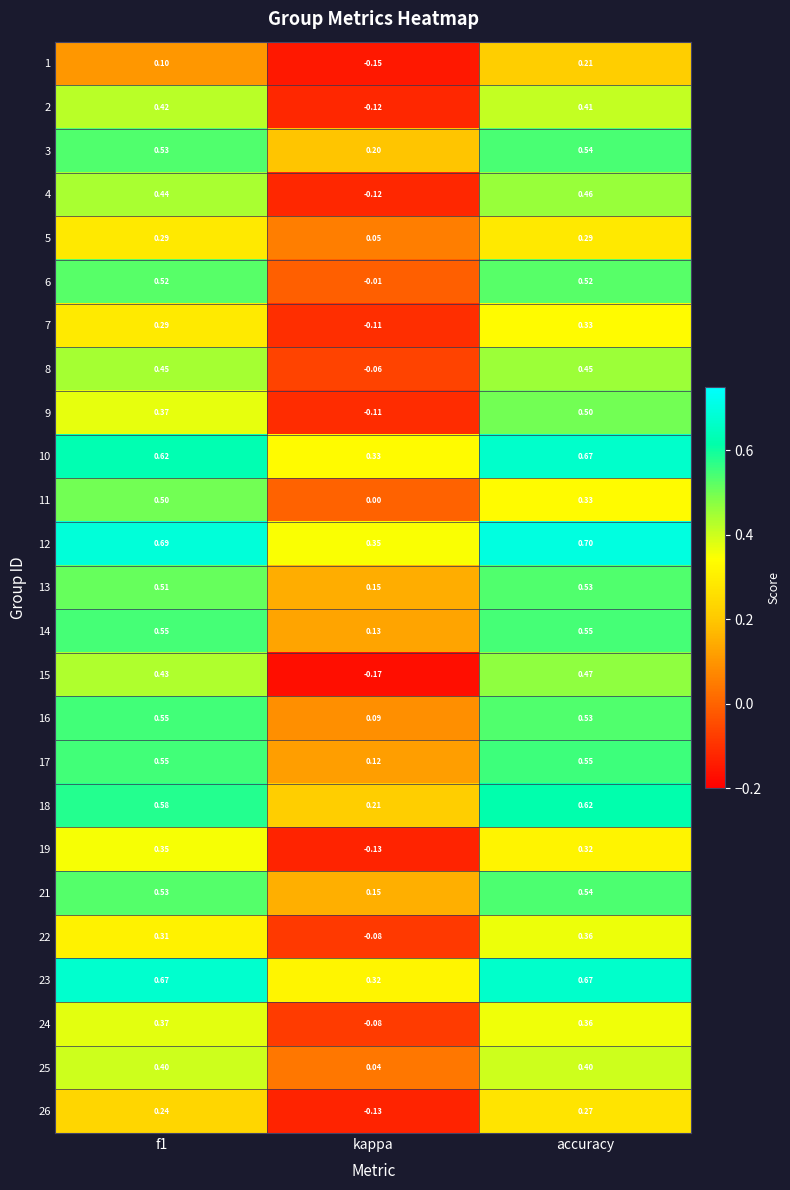

How many data points does each series have?

3